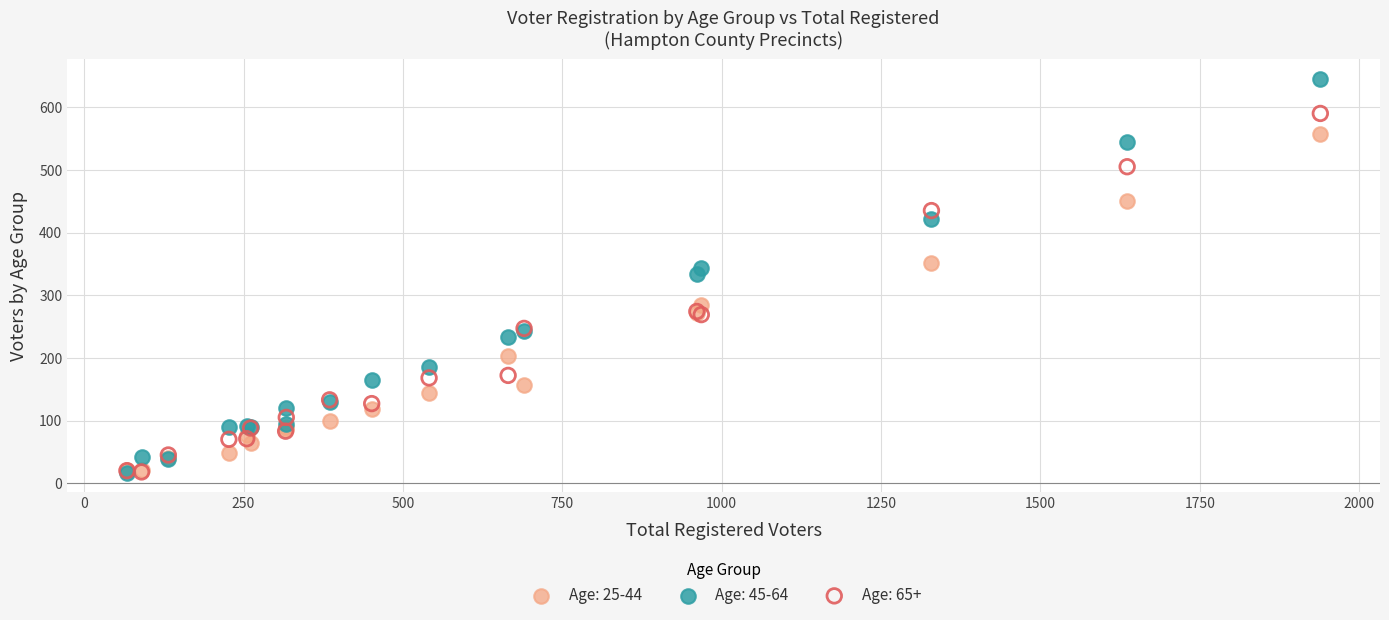

What are all the series names shown in the legend?

Age: 25-44, Age: 45-64, Age: 65+